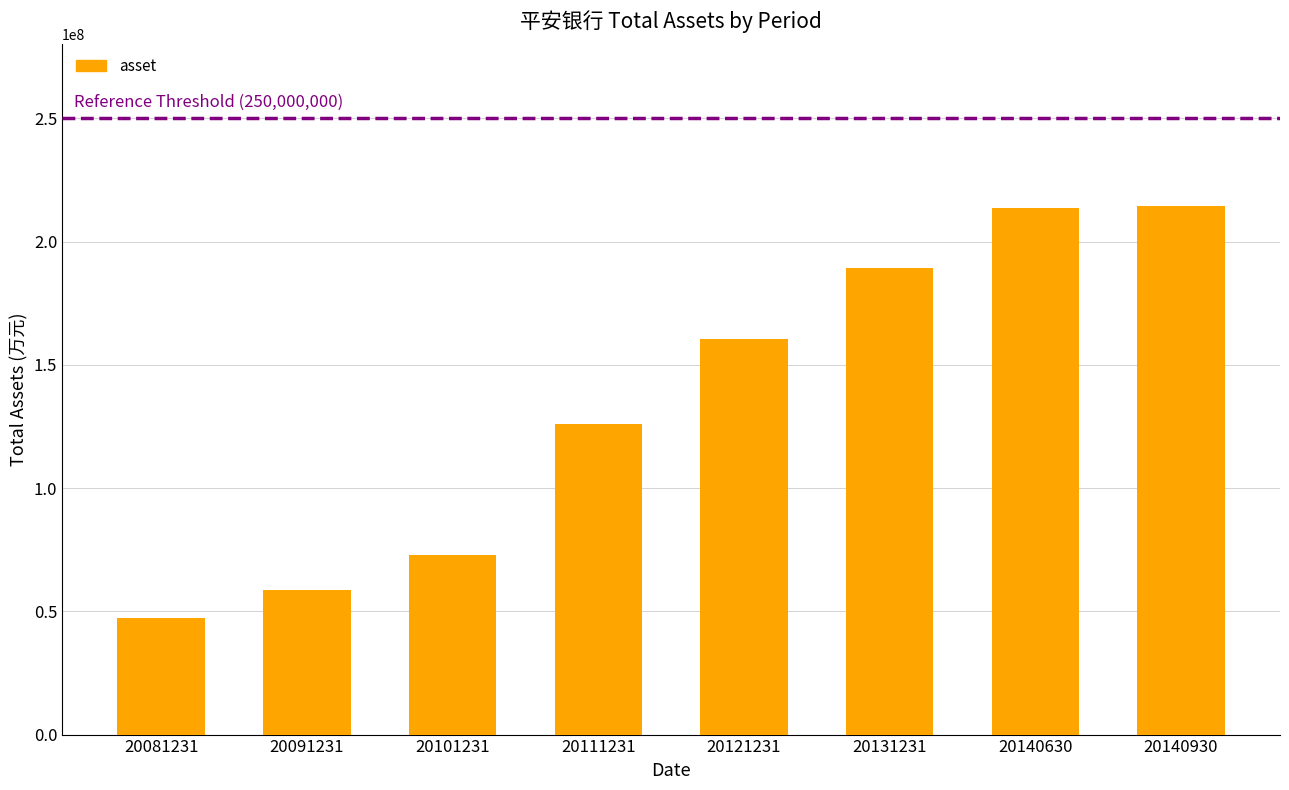

The value at 20140630 is 312988688.9. True or false?

False